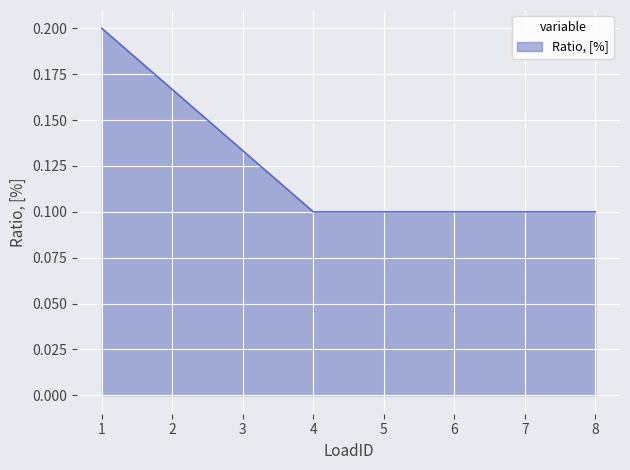

Is it true that the value at 2 is 0.2?

True